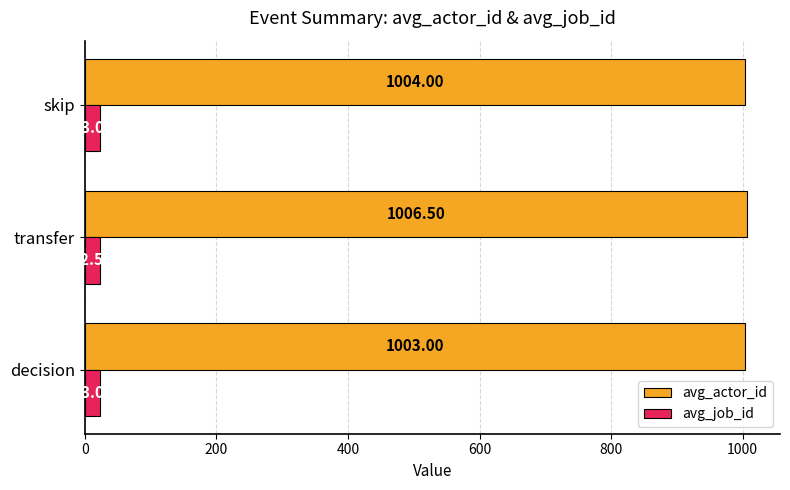

Count the avg_job_id values in the range 22 to 23.

3